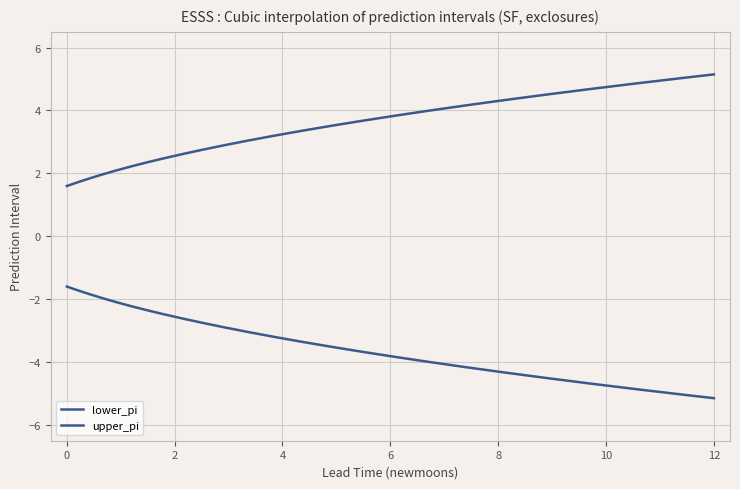

What is the value of the lower_pi point at the 9th from the left?

-4.3